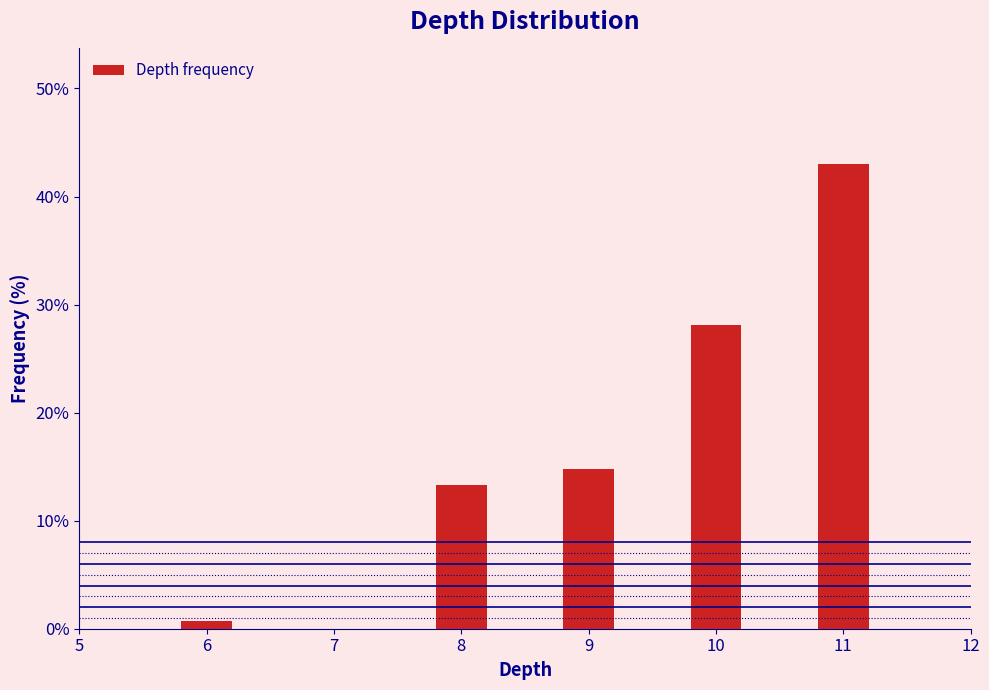

Reading right to left, what are all the values shown in this chart?

11=43.0	10=28.1	9=14.8	8=13.3	7=0.0	6=0.7